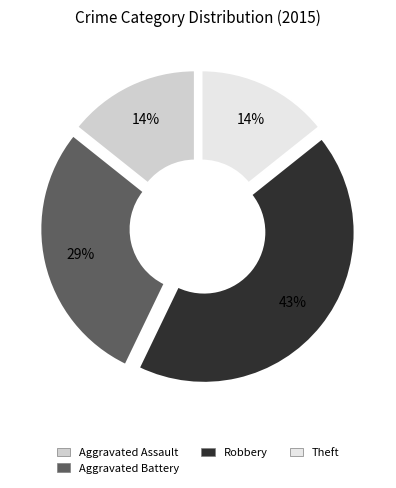

To the nearest percent, what percentage of the pie is Aggravated Assault?

14%